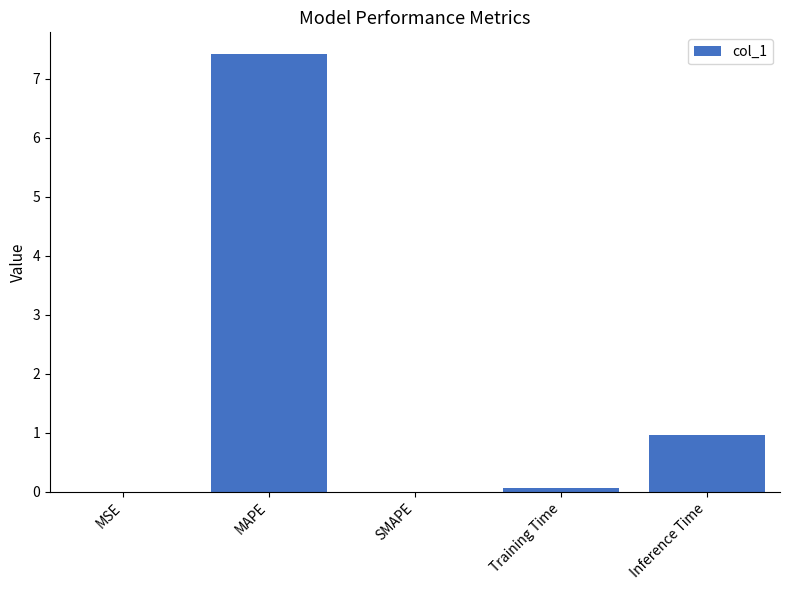

Approximately how many times larger is the value at Inference Time compared to MAPE?

0.1